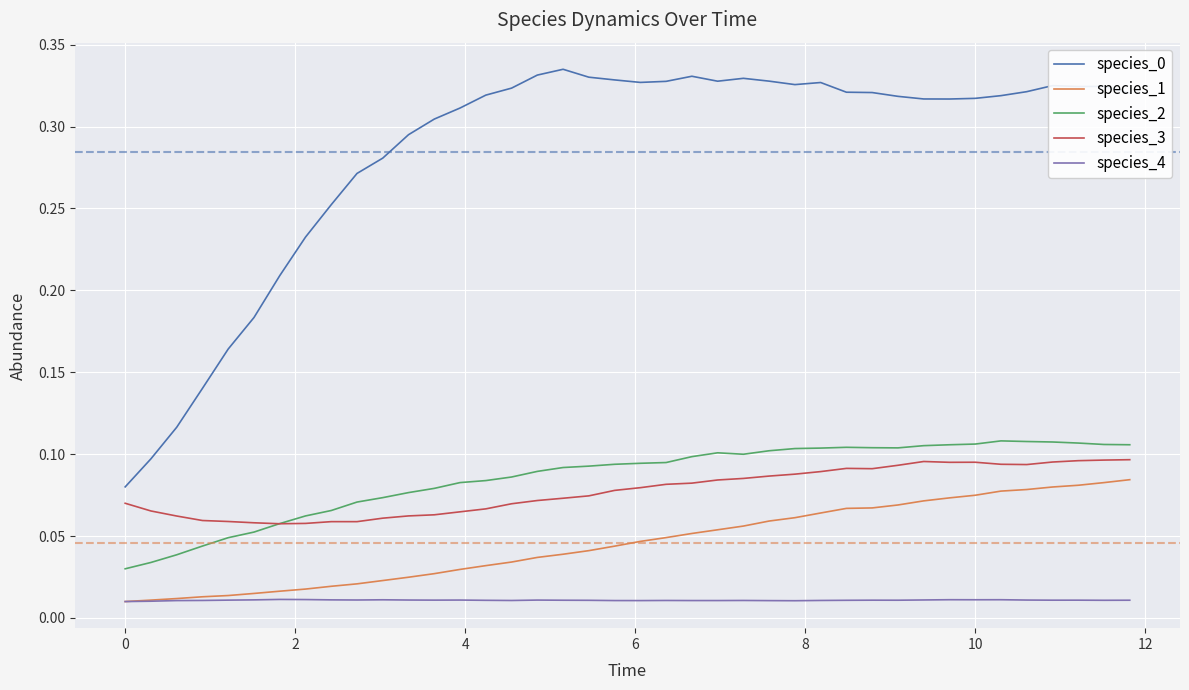

True or false: species_0 and species_2 cross at least once.

False